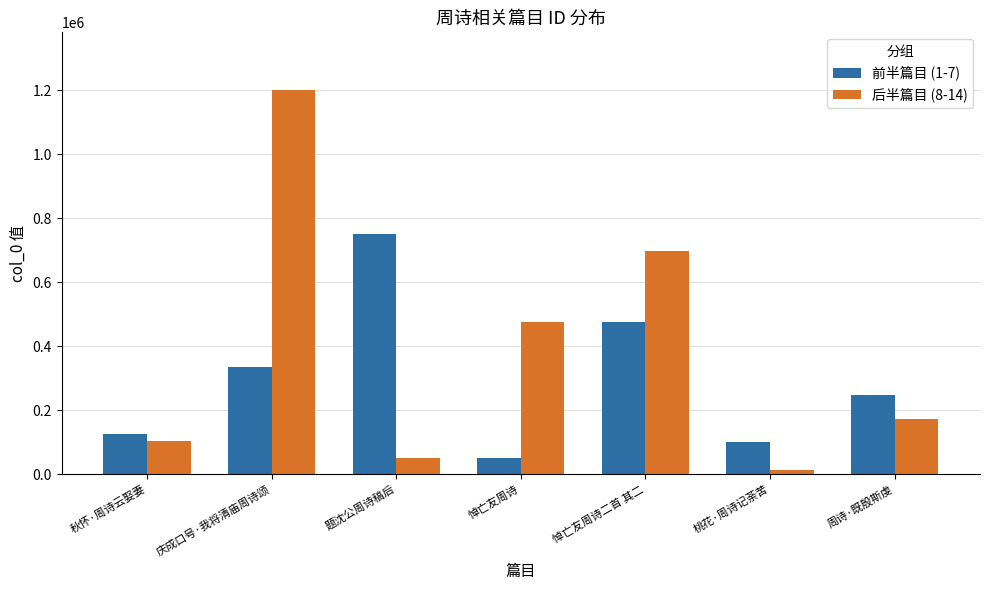

Reading left to right, what are all the values shown in this chart?

前半篇目 (1-7): 秋怀·周诗云娶妻=126010	庆成口号·我将清庙周诗颂=336318	题沈公周诗稿后=749929	悼亡友周诗=50771	悼亡友周诗二首 其二=474953	桃花·周诗记荼苦=99455	周诗·既殷斯虔=246923
后半篇目 (8-14): 秋怀·周诗云娶妻=105163	庆成口号·我将清庙周诗颂=1200222	题沈公周诗稿后=50772	悼亡友周诗=474952	悼亡友周诗二首 其二=696915	桃花·周诗记荼苦=14112	周诗·既殷斯虔=173061